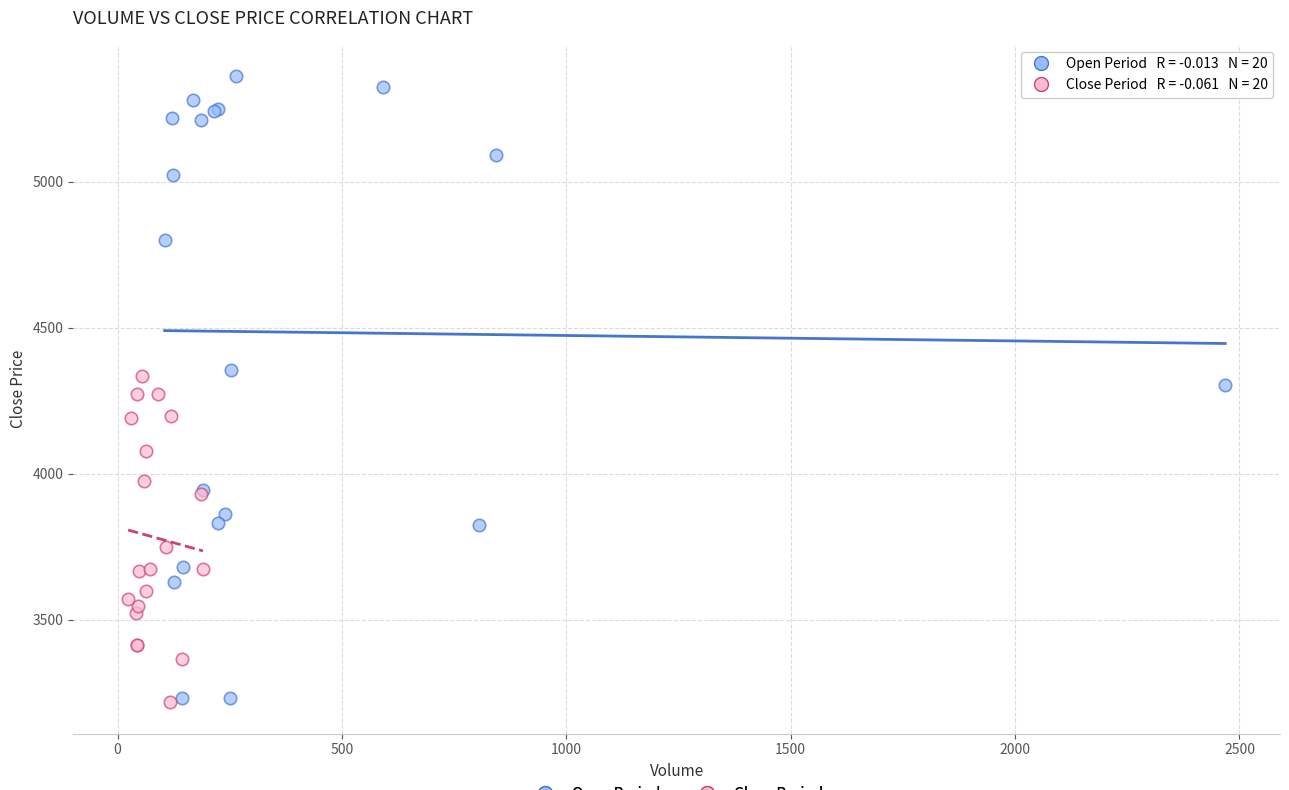

What are all the series names shown in the legend?

Open Period, Close Period